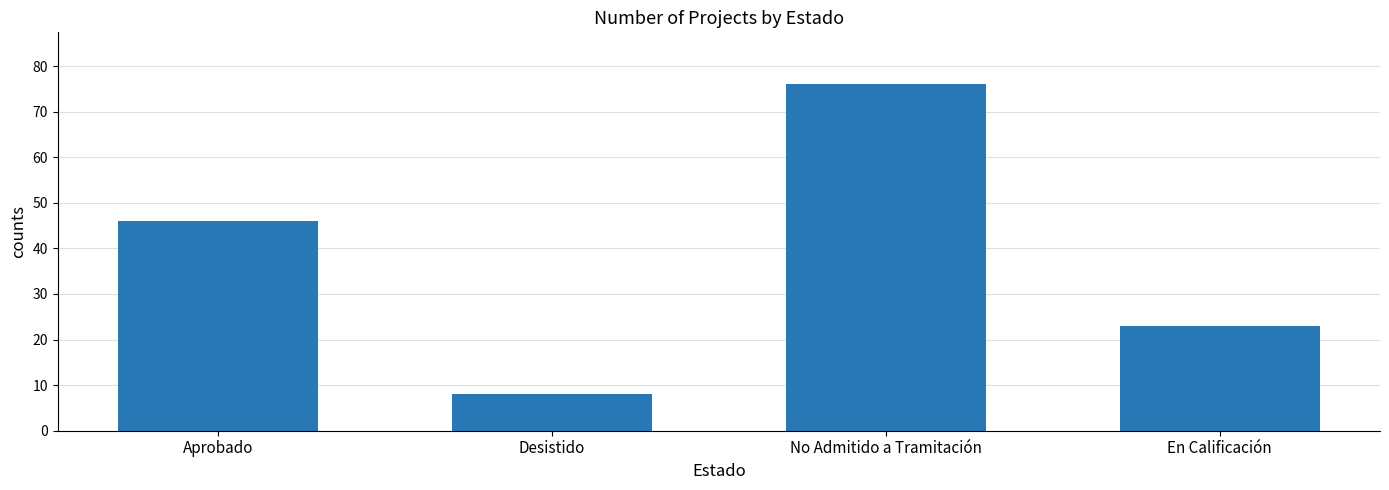

What is the label of the 2nd bar from the right?

No Admitido a Tramitación